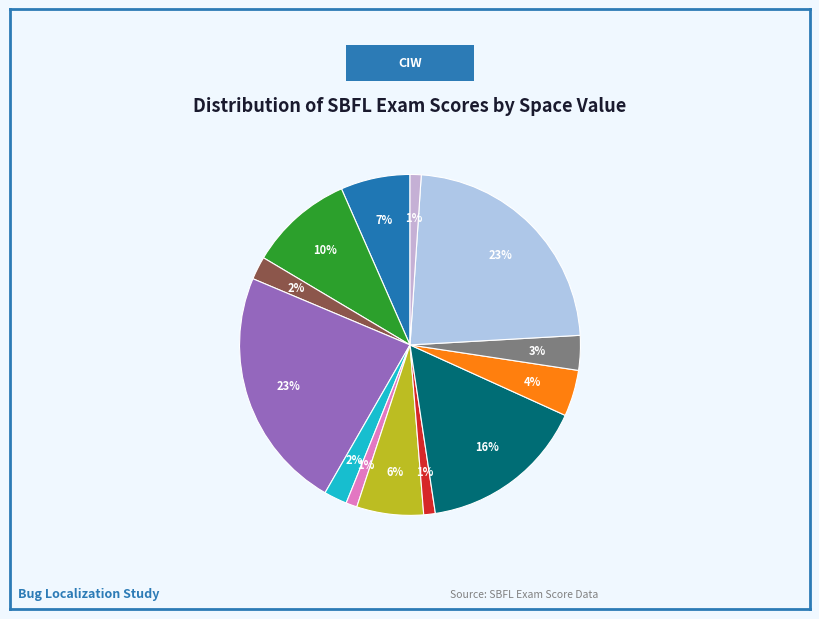

How many segments does this pie chart have?

13